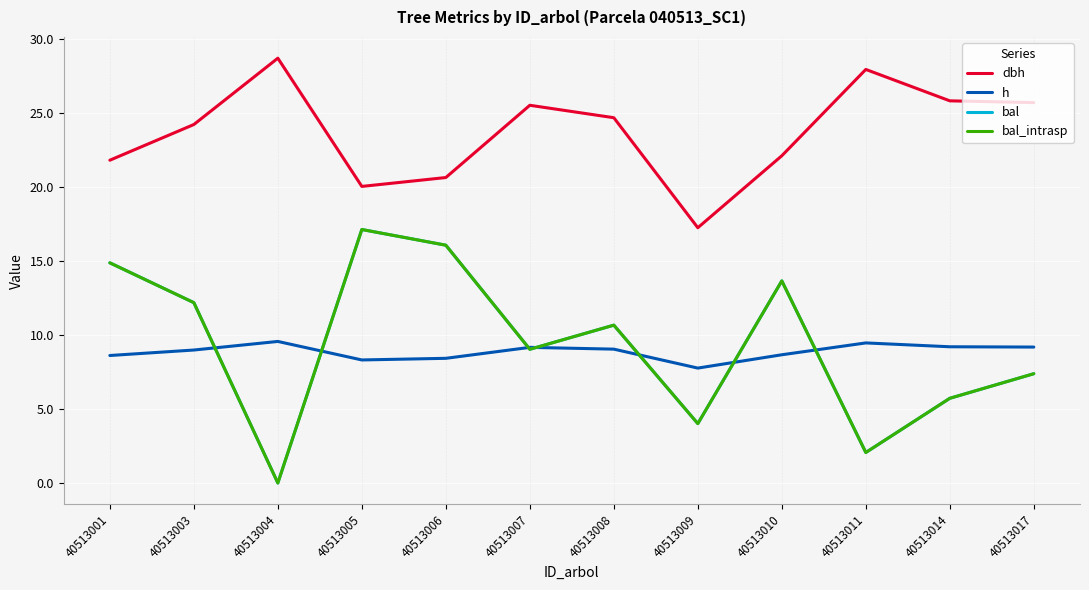

Is this an area chart (filled region under the line)?

No